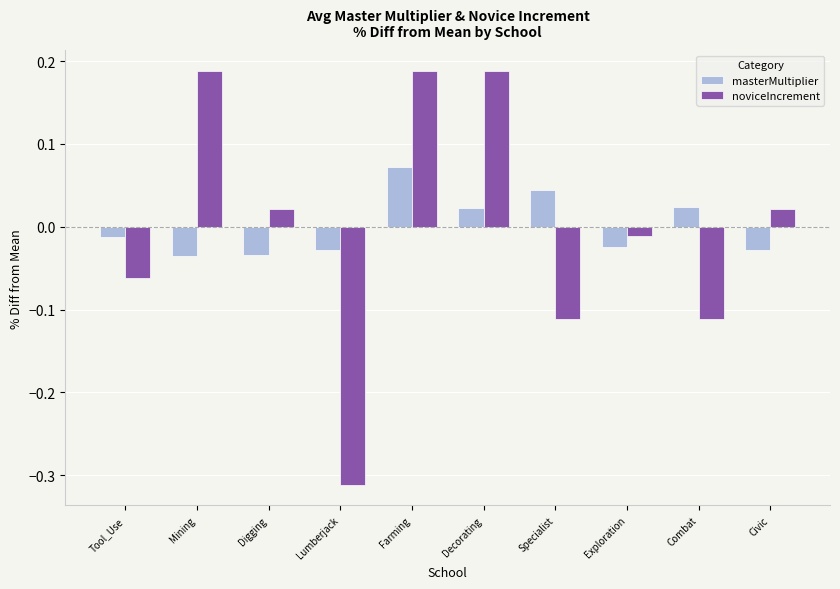

At how many categories does at least one series exceed 0?

7